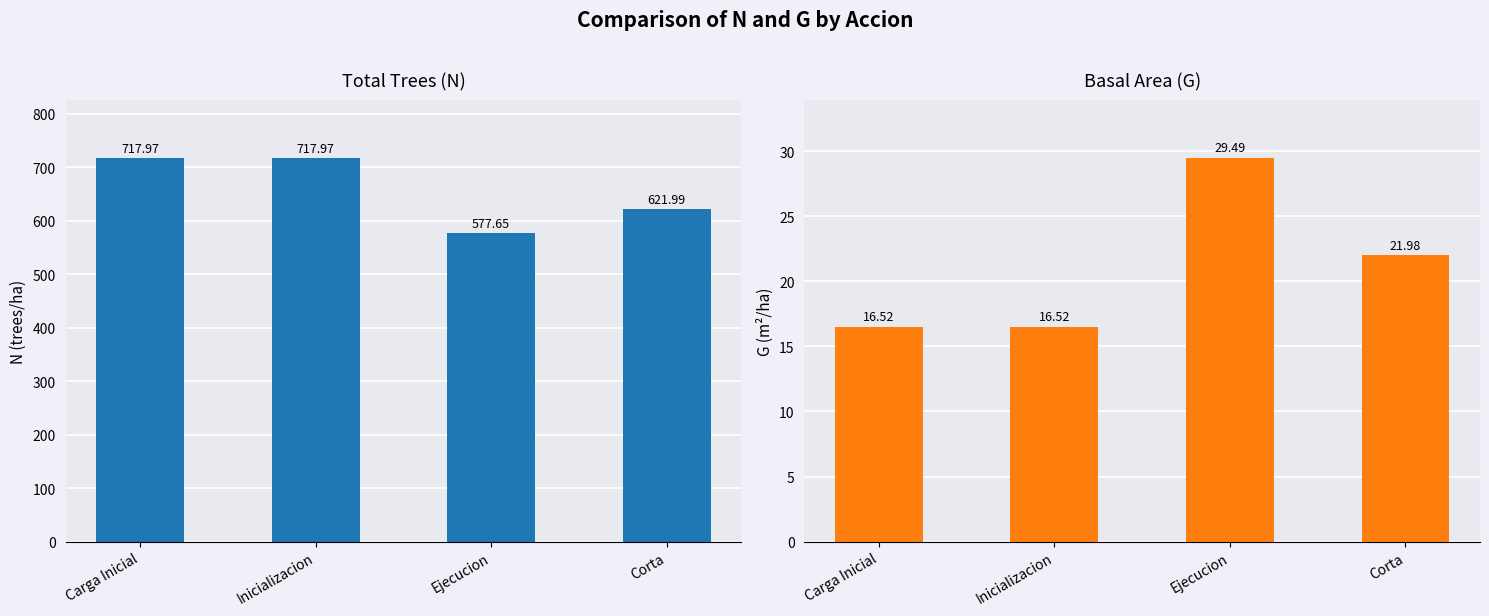

At how many categories does at least one series exceed 635?

2